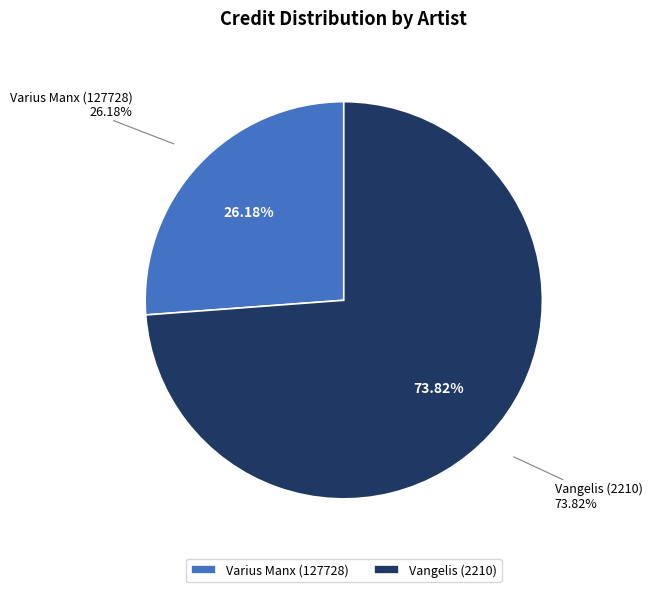

Does any single category account for the majority?

Yes